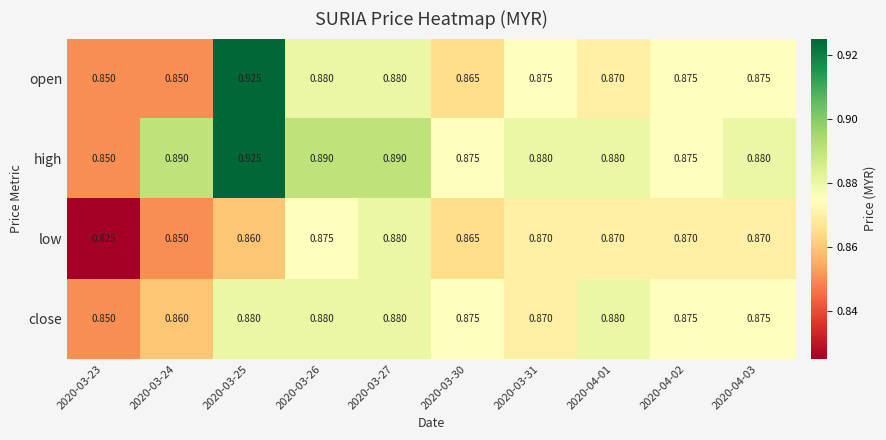

Is the value of high at 2020-03-27 greater than the value of low at 2020-03-25?

Yes